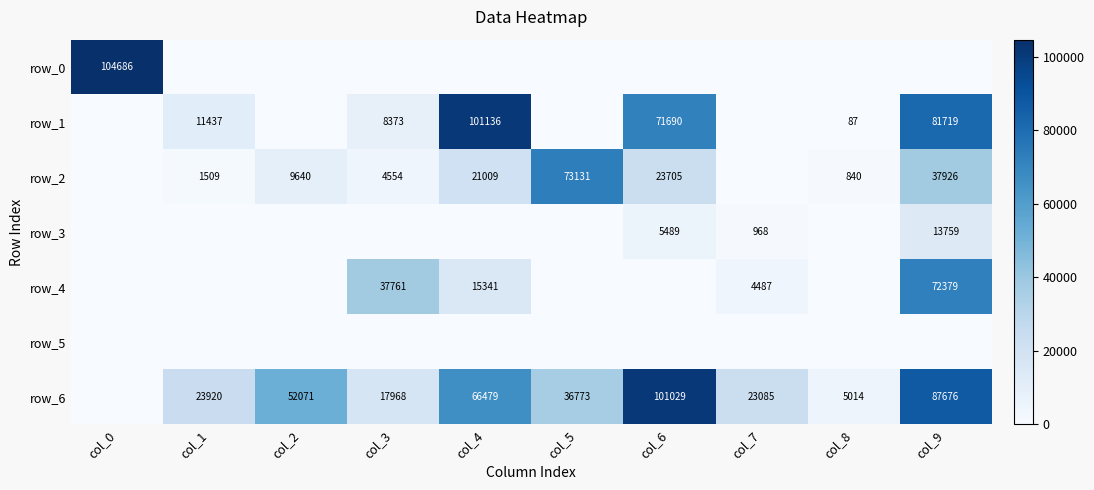

What is the sum of the row_6 values at col_4 and col_9?

154155